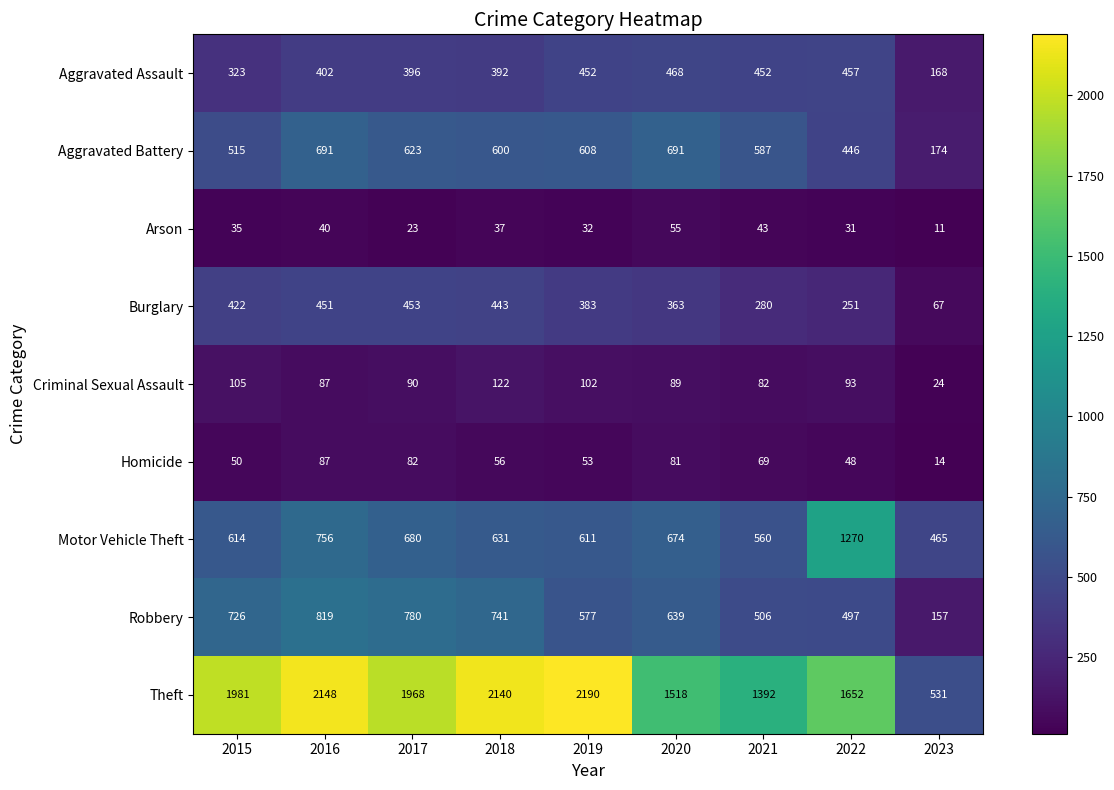

At which category is the sum across all series the highest?

2016